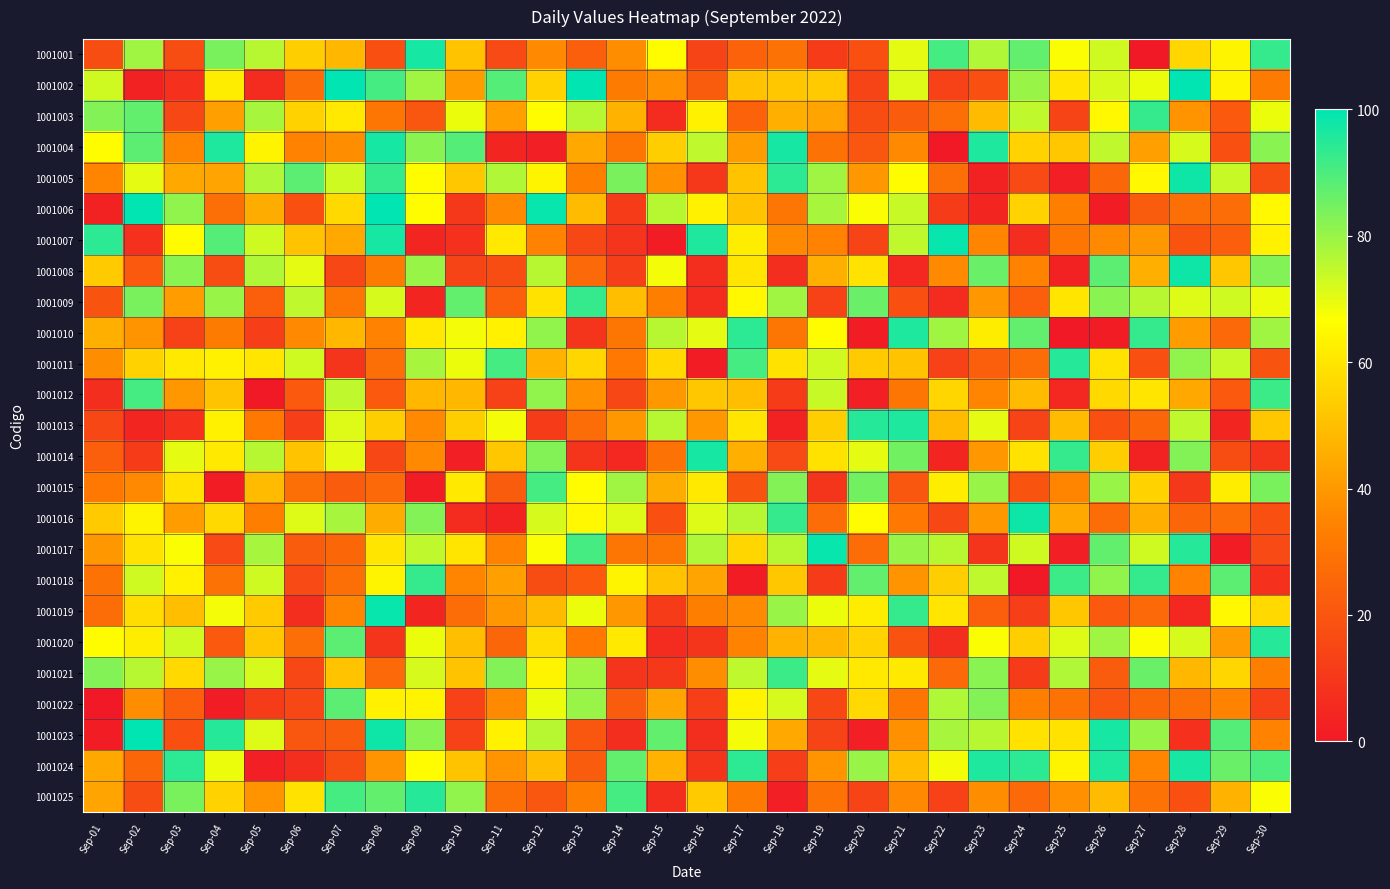

What is the difference between the highest and lowest values at Sep-13?

91